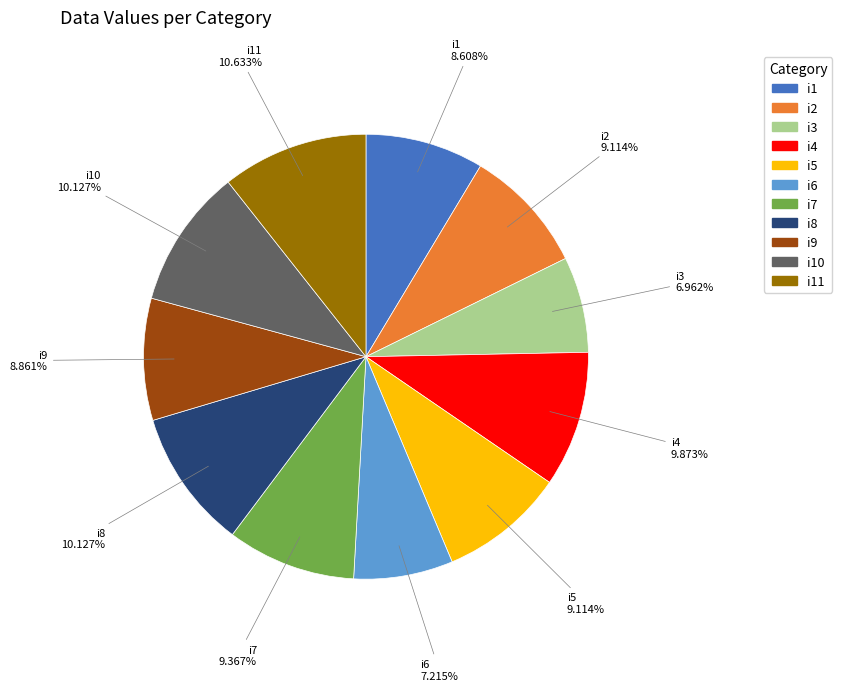

Is there any slice that represents more than half of the pie?

No